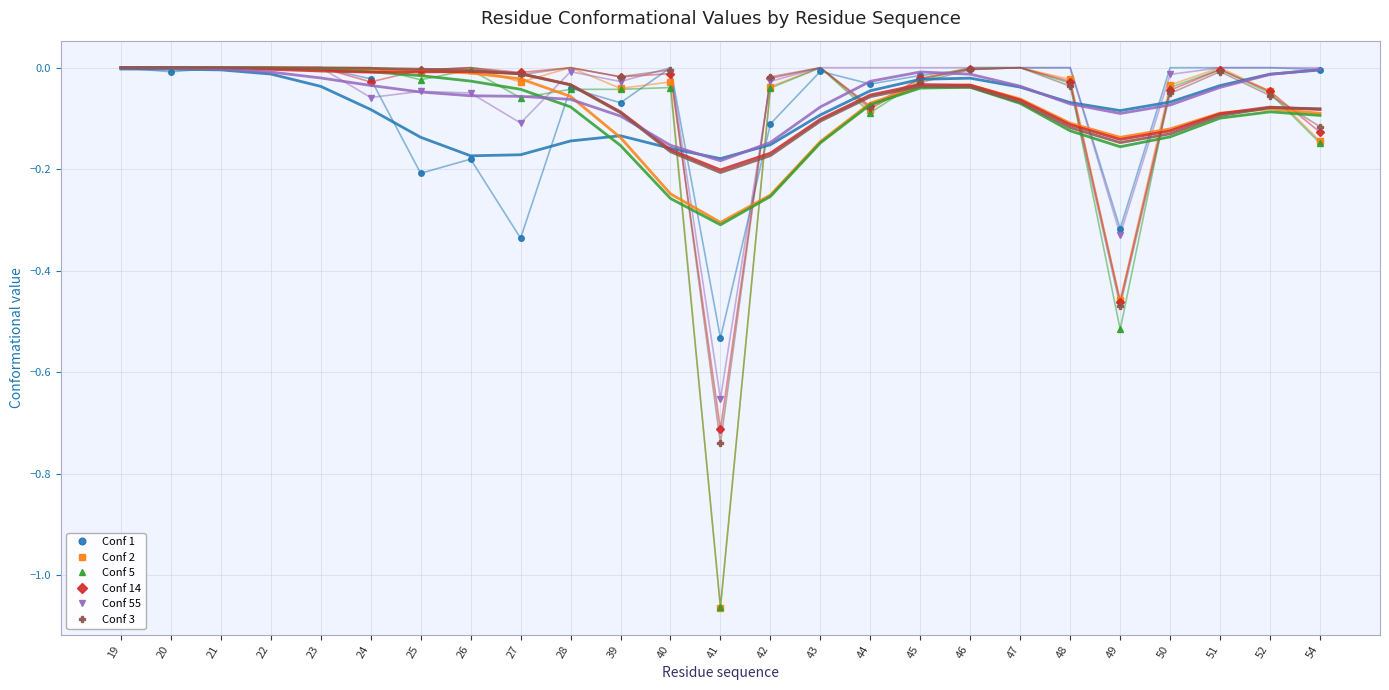

List the series in order of their peak value, highest first.

Conf 1, Conf 2, Conf 5, Conf 14, Conf 55, Conf 3